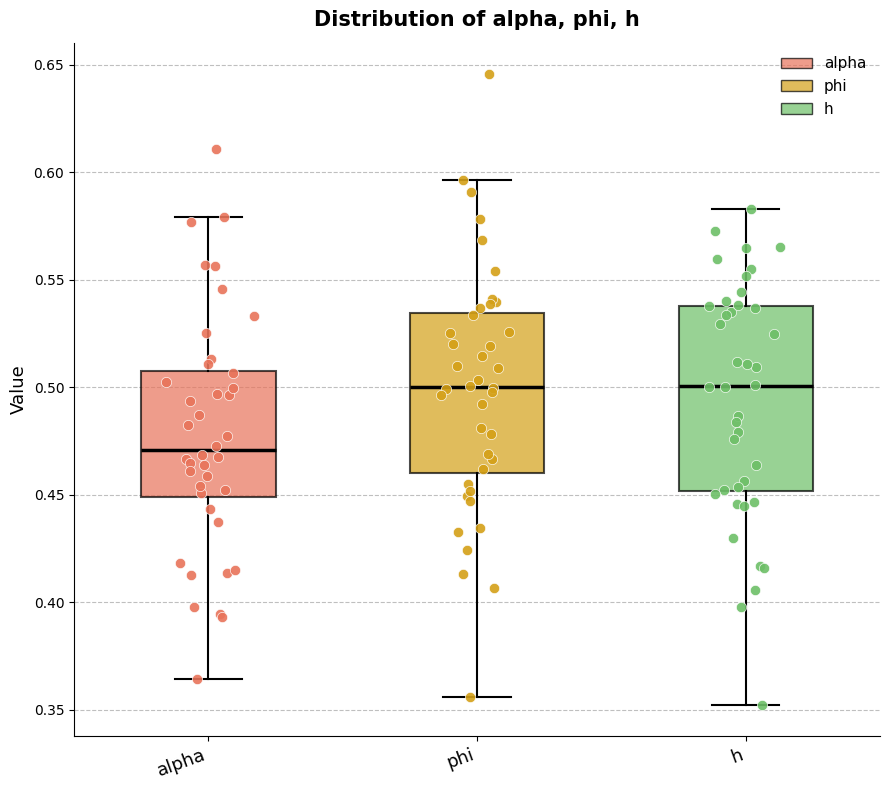

Which box is the tallest, from its lower edge to its upper edge?

h